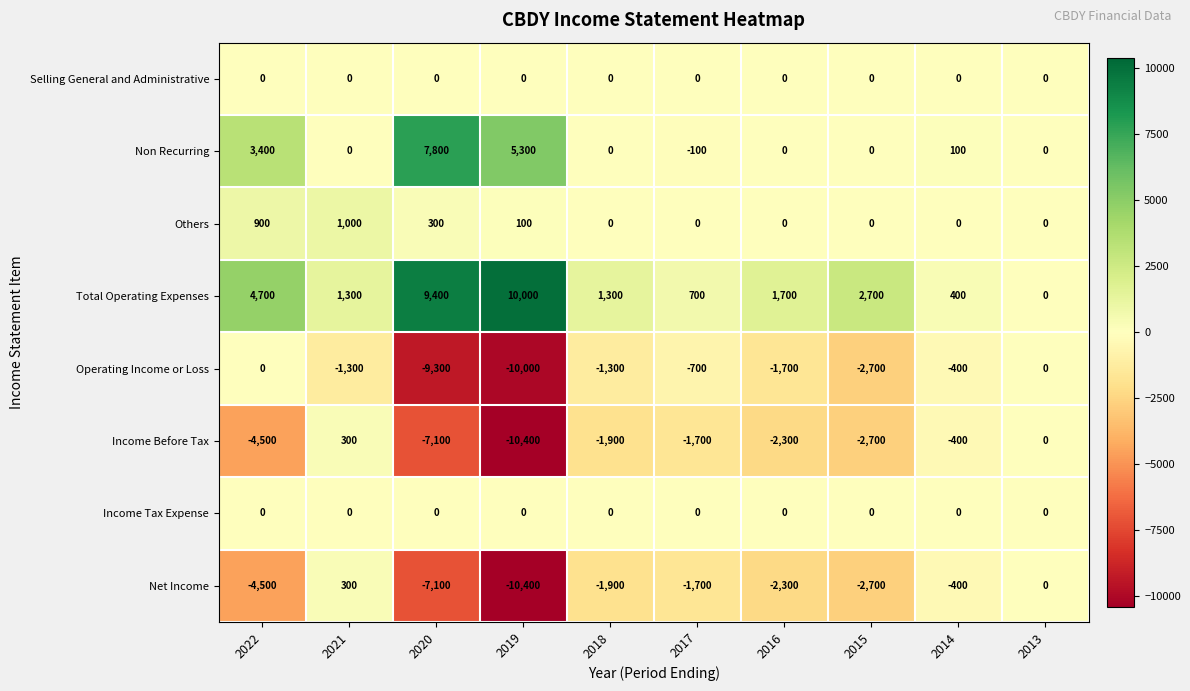

The Non Recurring series shows 5300 at 2019. True or false?

True